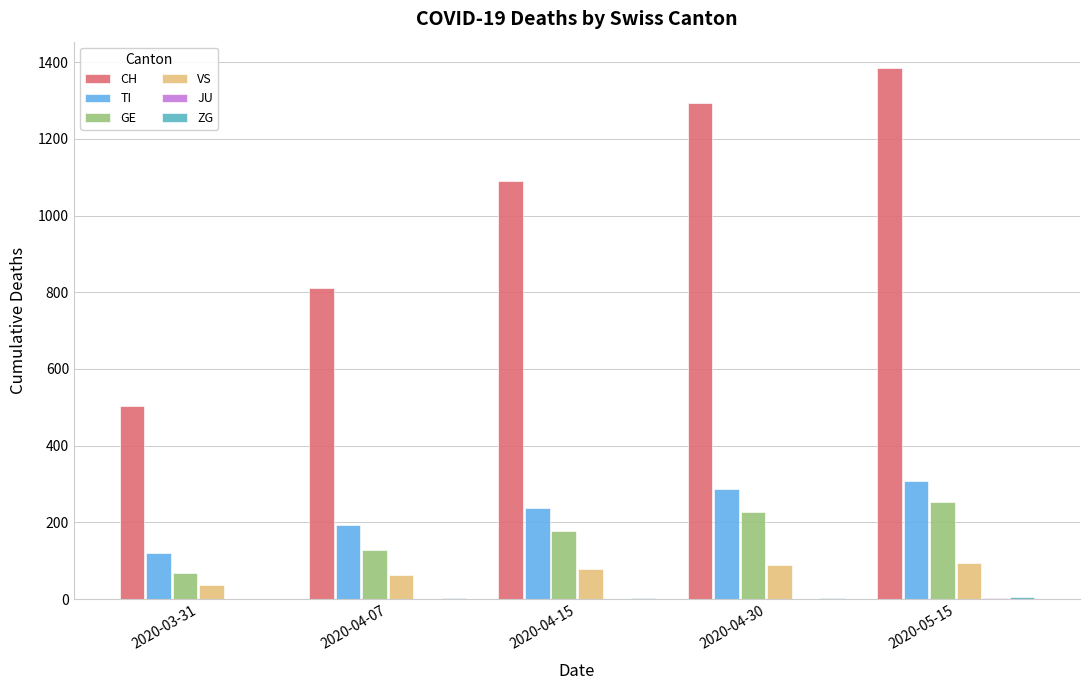

Is it true that GE equals 392 at 2020-04-30?

False